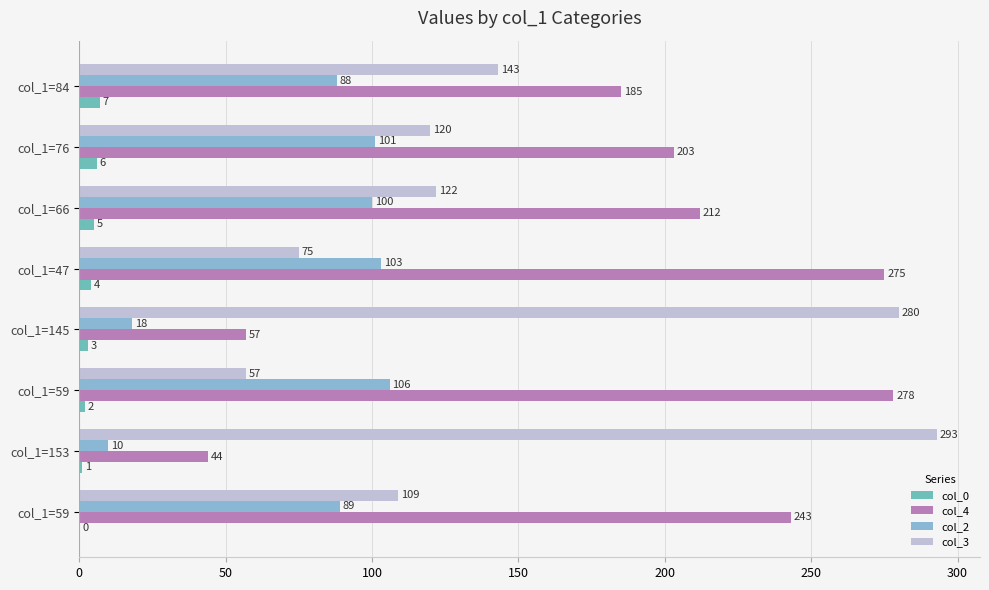

Count the number of categories in the chart.

8